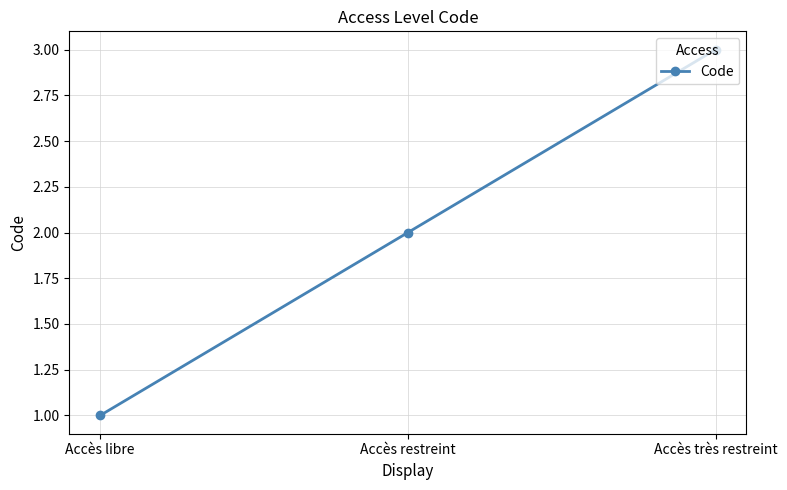

What is the difference between the maximum and minimum values?

2